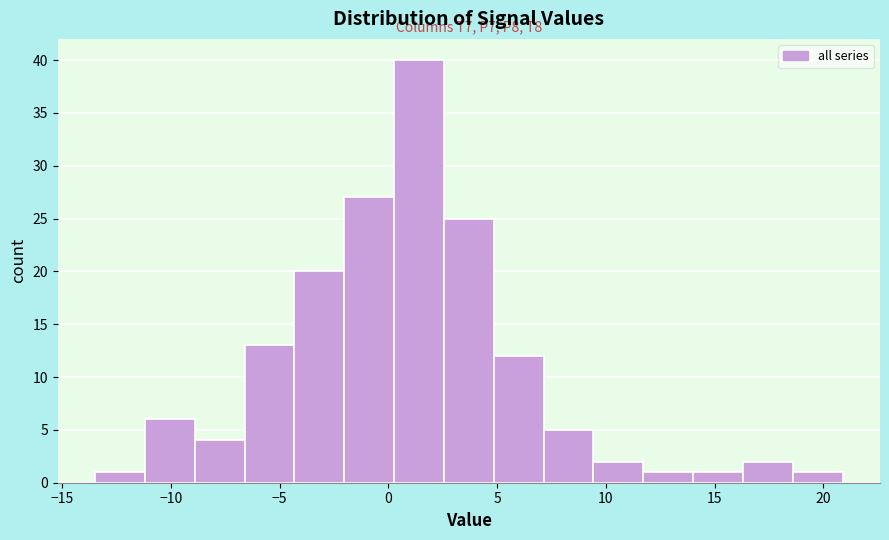

Which range on the x-axis has the tallest bar?

0.5 to 2.5